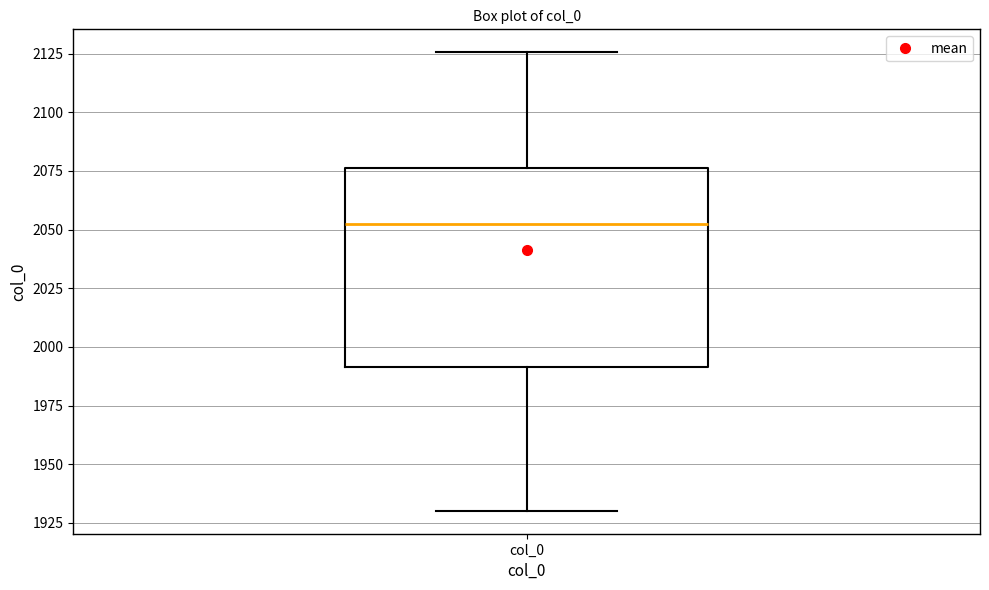

Transcribe this box plot: give where the median line is, the range the box spans, and where the two whiskers end, as read against the y-axis. The values are not printed on the chart, so give them approximately, as read against the axis.

median 2050, box 1990 to 2075, whiskers 1930 to 2125